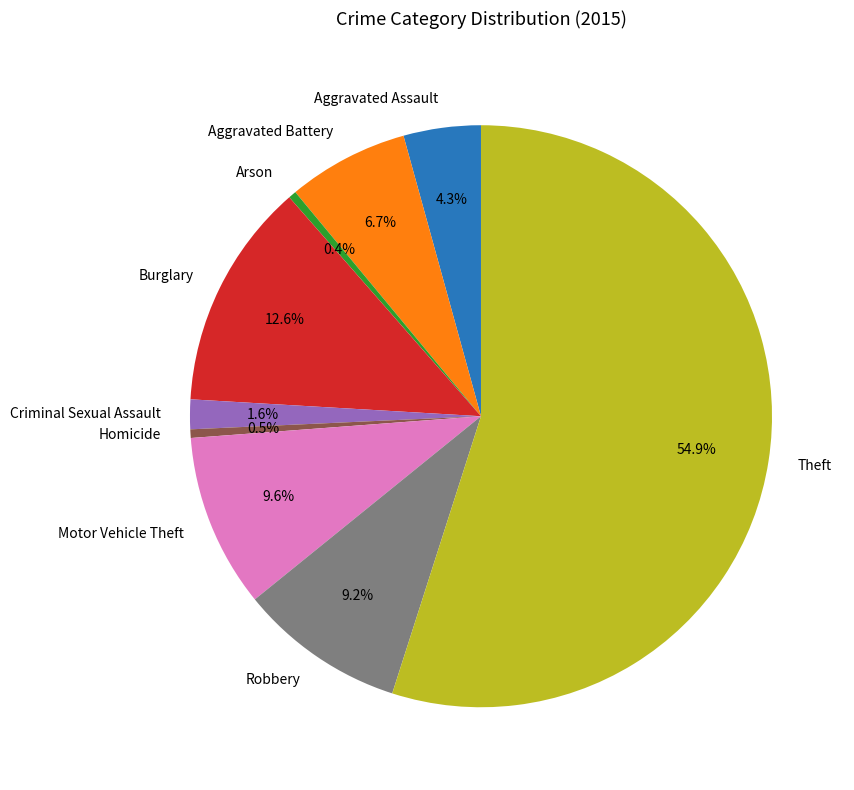

Which has a higher value, Homicide or Aggravated Battery?

Aggravated Battery